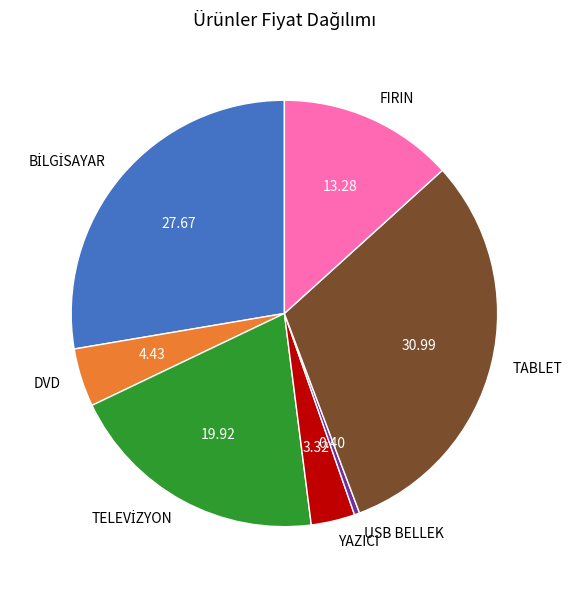

Count the number of slices in the pie.

7